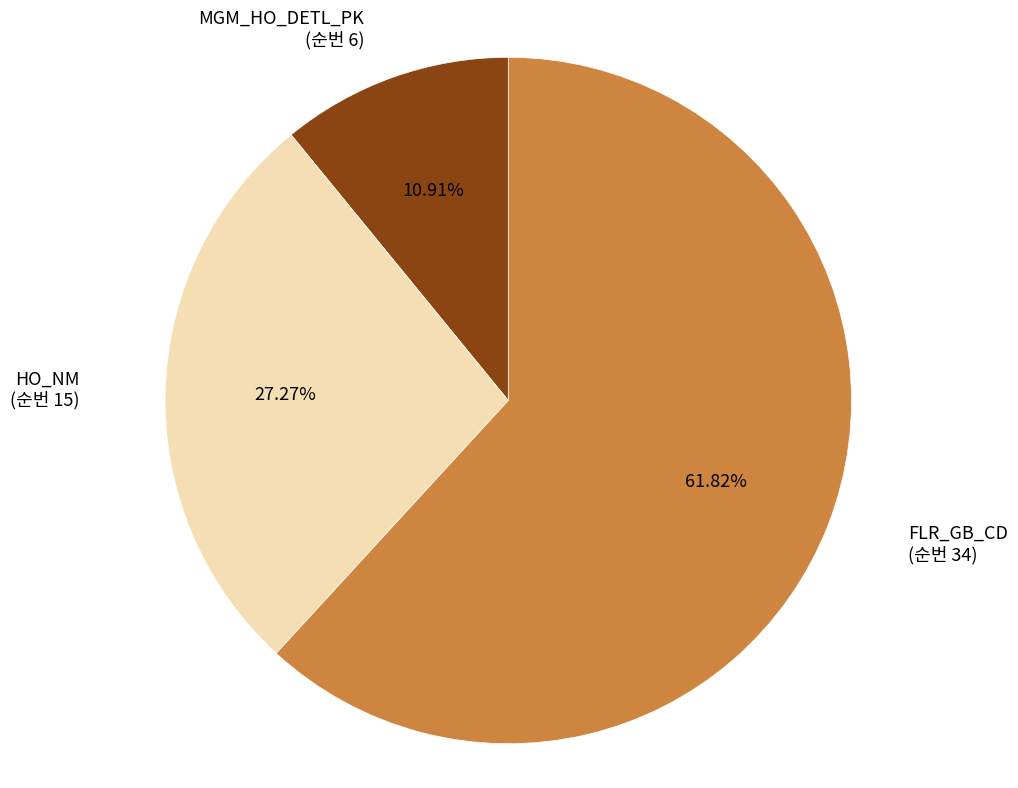

Is there any slice that represents more than half of the pie?

Yes